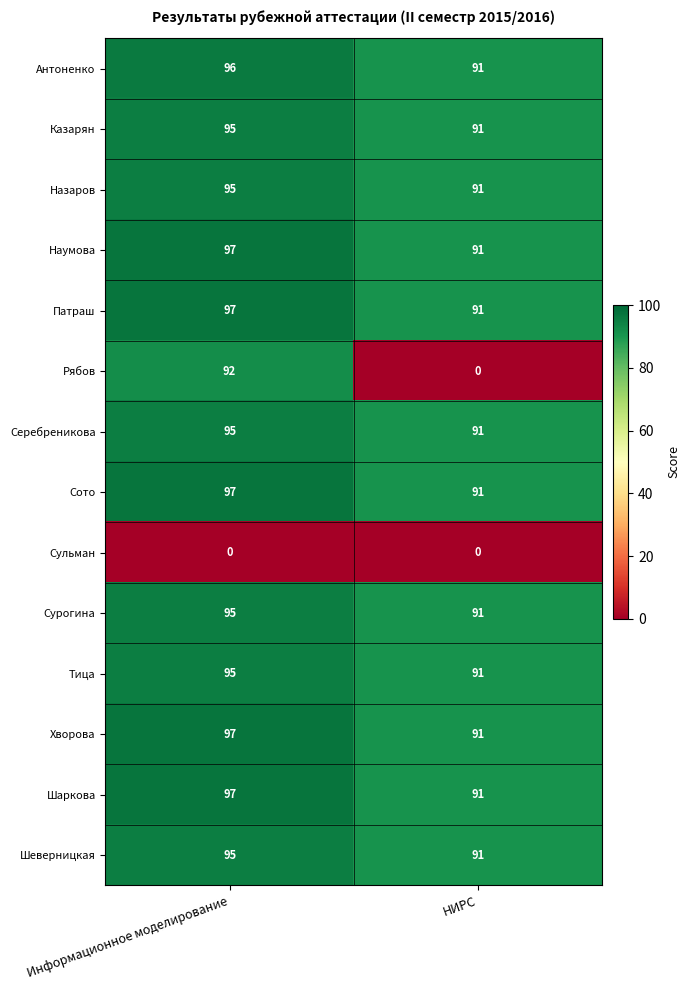

What is the difference between the highest and lowest values at Информационное моделирование?

97